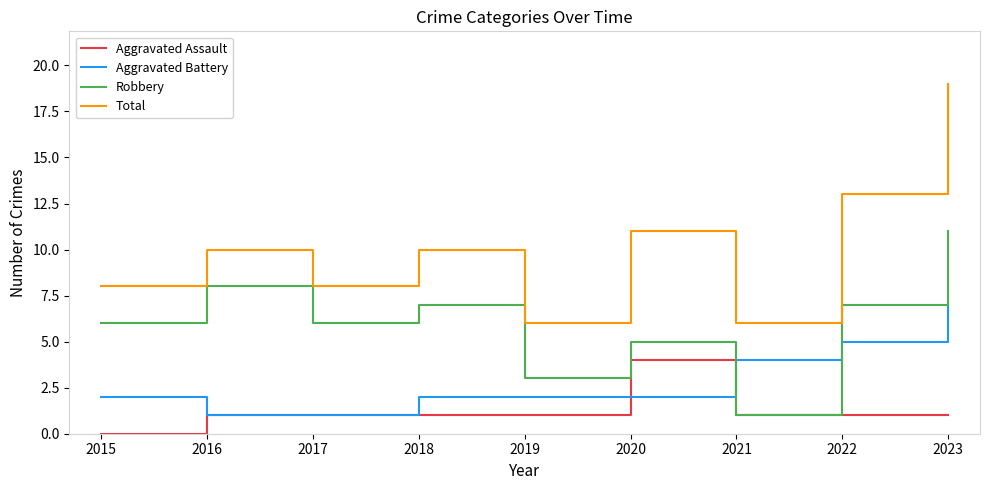

Does the chart have visible grid lines?

No